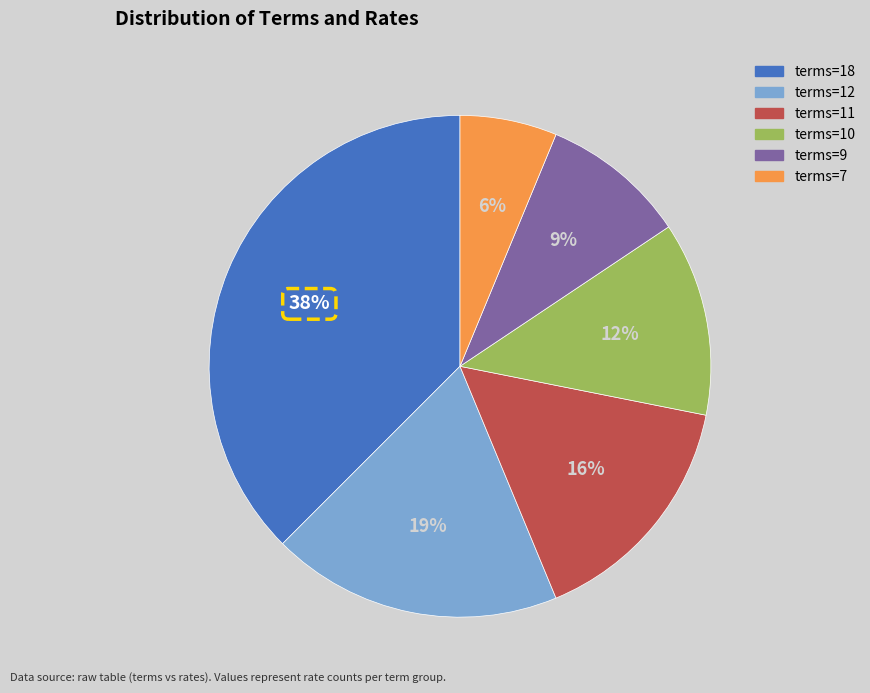

How many segments does this pie chart have?

6